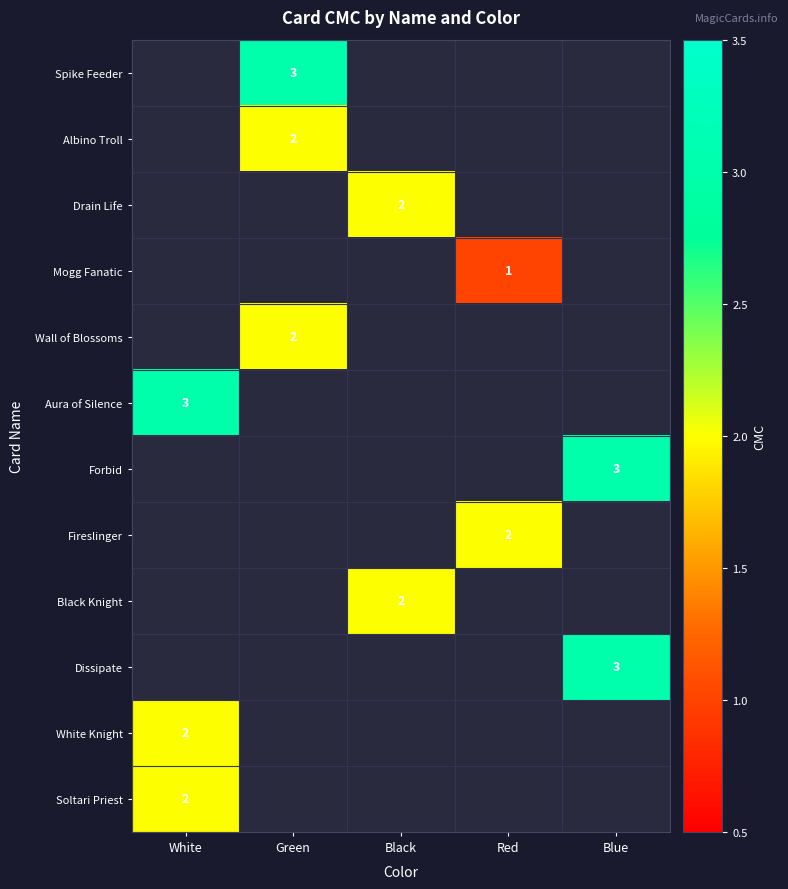

True or false: Fireslinger has a value of 2 at Red.

True